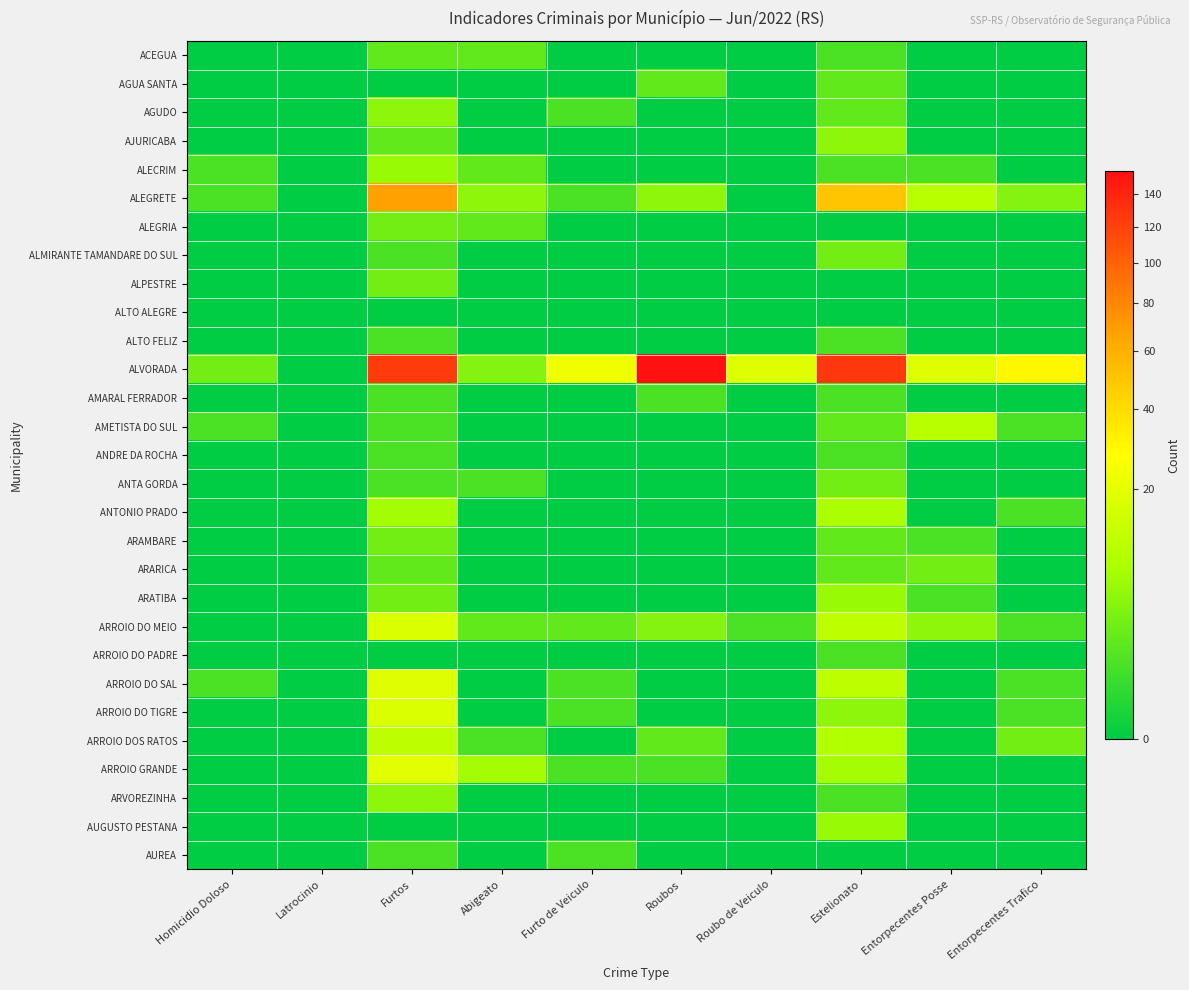

Reading left to right, list all the values displayed in this chart.

ACEGUA: Homicidio Doloso=0	Latrocinio=0	Furtos=2	Abigeato=2	Furto de Veiculo=0	Roubos=0	Roubo de Veiculo=0	Estelionato=1	Entorpecentes Posse=0	Entorpecentes Trafico=0
AGUA SANTA: Homicidio Doloso=0	Latrocinio=0	Furtos=0	Abigeato=0	Furto de Veiculo=0	Roubos=2	Roubo de Veiculo=0	Estelionato=2	Entorpecentes Posse=0	Entorpecentes Trafico=0
AGUDO: Homicidio Doloso=0	Latrocinio=0	Furtos=5	Abigeato=0	Furto de Veiculo=1	Roubos=0	Roubo de Veiculo=0	Estelionato=2	Entorpecentes Posse=0	Entorpecentes Trafico=0
AJURICABA: Homicidio Doloso=0	Latrocinio=0	Furtos=2	Abigeato=0	Furto de Veiculo=0	Roubos=0	Roubo de Veiculo=0	Estelionato=5	Entorpecentes Posse=0	Entorpecentes Trafico=0
ALECRIM: Homicidio Doloso=1	Latrocinio=0	Furtos=6	Abigeato=2	Furto de Veiculo=0	Roubos=0	Roubo de Veiculo=0	Estelionato=1	Entorpecentes Posse=1	Entorpecentes Trafico=0
ALEGRETE: Homicidio Doloso=1	Latrocinio=0	Furtos=67	Abigeato=5	Furto de Veiculo=1	Roubos=5	Roubo de Veiculo=0	Estelionato=50	Entorpecentes Posse=10	Entorpecentes Trafico=4
ALEGRIA: Homicidio Doloso=0	Latrocinio=0	Furtos=3	Abigeato=2	Furto de Veiculo=0	Roubos=0	Roubo de Veiculo=0	Estelionato=0	Entorpecentes Posse=0	Entorpecentes Trafico=0
ALMIRANTE TAMANDARE DO SUL: Homicidio Doloso=0	Latrocinio=0	Furtos=1	Abigeato=0	Furto de Veiculo=0	Roubos=0	Roubo de Veiculo=0	Estelionato=3	Entorpecentes Posse=0	Entorpecentes Trafico=0
ALPESTRE: Homicidio Doloso=0	Latrocinio=0	Furtos=3	Abigeato=0	Furto de Veiculo=0	Roubos=0	Roubo de Veiculo=0	Estelionato=0	Entorpecentes Posse=0	Entorpecentes Trafico=0
ALTO ALEGRE: Homicidio Doloso=0	Latrocinio=0	Furtos=0	Abigeato=0	Furto de Veiculo=0	Roubos=0	Roubo de Veiculo=0	Estelionato=0	Entorpecentes Posse=0	Entorpecentes Trafico=0
ALTO FELIZ: Homicidio Doloso=0	Latrocinio=0	Furtos=1	Abigeato=0	Furto de Veiculo=0	Roubos=0	Roubo de Veiculo=0	Estelionato=1	Entorpecentes Posse=0	Entorpecentes Trafico=0
ALVORADA: Homicidio Doloso=3	Latrocinio=0	Furtos=125	Abigeato=4	Furto de Veiculo=23	Roubos=155	Roubo de Veiculo=18	Estelionato=127	Entorpecentes Posse=18	Entorpecentes Trafico=30
AMARAL FERRADOR: Homicidio Doloso=0	Latrocinio=0	Furtos=1	Abigeato=0	Furto de Veiculo=0	Roubos=1	Roubo de Veiculo=0	Estelionato=1	Entorpecentes Posse=0	Entorpecentes Trafico=0
AMETISTA DO SUL: Homicidio Doloso=1	Latrocinio=0	Furtos=1	Abigeato=0	Furto de Veiculo=0	Roubos=0	Roubo de Veiculo=0	Estelionato=2	Entorpecentes Posse=10	Entorpecentes Trafico=1
ANDRE DA ROCHA: Homicidio Doloso=0	Latrocinio=0	Furtos=1	Abigeato=0	Furto de Veiculo=0	Roubos=0	Roubo de Veiculo=0	Estelionato=1	Entorpecentes Posse=0	Entorpecentes Trafico=0
ANTA GORDA: Homicidio Doloso=0	Latrocinio=0	Furtos=1	Abigeato=1	Furto de Veiculo=0	Roubos=0	Roubo de Veiculo=0	Estelionato=3	Entorpecentes Posse=0	Entorpecentes Trafico=0
ANTONIO PRADO: Homicidio Doloso=0	Latrocinio=0	Furtos=7	Abigeato=0	Furto de Veiculo=0	Roubos=0	Roubo de Veiculo=0	Estelionato=8	Entorpecentes Posse=0	Entorpecentes Trafico=1
ARAMBARE: Homicidio Doloso=0	Latrocinio=0	Furtos=3	Abigeato=0	Furto de Veiculo=0	Roubos=0	Roubo de Veiculo=0	Estelionato=2	Entorpecentes Posse=1	Entorpecentes Trafico=0
ARARICA: Homicidio Doloso=0	Latrocinio=0	Furtos=2	Abigeato=0	Furto de Veiculo=0	Roubos=0	Roubo de Veiculo=0	Estelionato=2	Entorpecentes Posse=3	Entorpecentes Trafico=0
ARATIBA: Homicidio Doloso=0	Latrocinio=0	Furtos=3	Abigeato=0	Furto de Veiculo=0	Roubos=0	Roubo de Veiculo=0	Estelionato=6	Entorpecentes Posse=1	Entorpecentes Trafico=0
ARROIO DO MEIO: Homicidio Doloso=0	Latrocinio=0	Furtos=17	Abigeato=2	Furto de Veiculo=2	Roubos=4	Roubo de Veiculo=1	Estelionato=11	Entorpecentes Posse=5	Entorpecentes Trafico=1
ARROIO DO PADRE: Homicidio Doloso=0	Latrocinio=0	Furtos=0	Abigeato=0	Furto de Veiculo=0	Roubos=0	Roubo de Veiculo=0	Estelionato=1	Entorpecentes Posse=0	Entorpecentes Trafico=0
ARROIO DO SAL: Homicidio Doloso=1	Latrocinio=0	Furtos=18	Abigeato=0	Furto de Veiculo=1	Roubos=0	Roubo de Veiculo=0	Estelionato=11	Entorpecentes Posse=0	Entorpecentes Trafico=1
ARROIO DO TIGRE: Homicidio Doloso=0	Latrocinio=0	Furtos=17	Abigeato=0	Furto de Veiculo=1	Roubos=0	Roubo de Veiculo=0	Estelionato=5	Entorpecentes Posse=0	Entorpecentes Trafico=1
ARROIO DOS RATOS: Homicidio Doloso=0	Latrocinio=0	Furtos=11	Abigeato=1	Furto de Veiculo=0	Roubos=2	Roubo de Veiculo=0	Estelionato=9	Entorpecentes Posse=0	Entorpecentes Trafico=3
ARROIO GRANDE: Homicidio Doloso=0	Latrocinio=0	Furtos=19	Abigeato=7	Furto de Veiculo=1	Roubos=1	Roubo de Veiculo=0	Estelionato=7	Entorpecentes Posse=0	Entorpecentes Trafico=0
ARVOREZINHA: Homicidio Doloso=0	Latrocinio=0	Furtos=5	Abigeato=0	Furto de Veiculo=0	Roubos=0	Roubo de Veiculo=0	Estelionato=1	Entorpecentes Posse=0	Entorpecentes Trafico=0
AUGUSTO PESTANA: Homicidio Doloso=0	Latrocinio=0	Furtos=0	Abigeato=0	Furto de Veiculo=0	Roubos=0	Roubo de Veiculo=0	Estelionato=6	Entorpecentes Posse=0	Entorpecentes Trafico=0
AUREA: Homicidio Doloso=0	Latrocinio=0	Furtos=1	Abigeato=0	Furto de Veiculo=1	Roubos=0	Roubo de Veiculo=0	Estelionato=0	Entorpecentes Posse=0	Entorpecentes Trafico=0